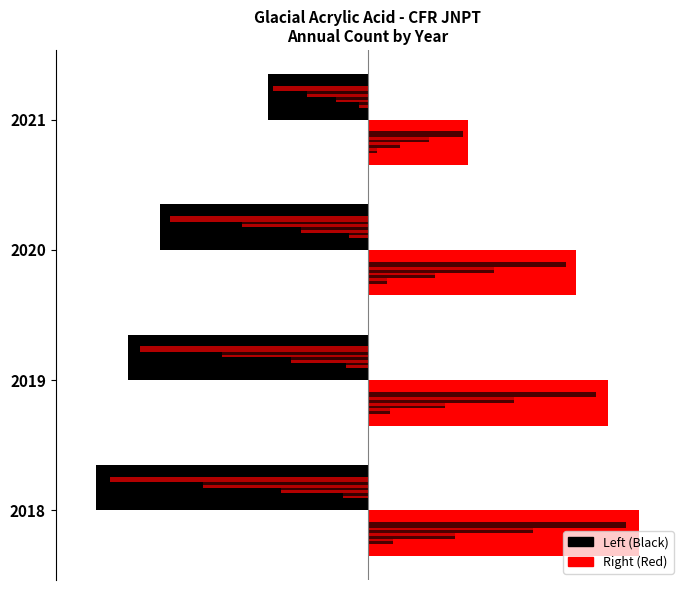

True or false: 2018-2021 (right) has a value of 280871.8 at 2021.

False